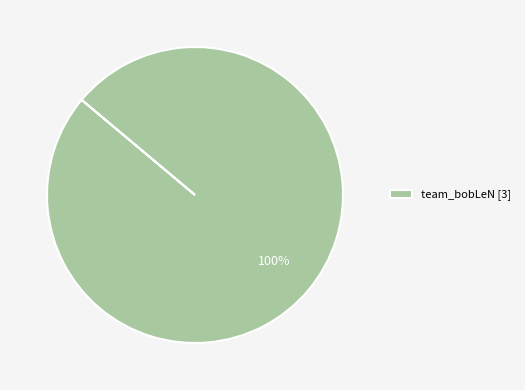

Rank the categories by value from highest to lowest.

team_bobLeN [3]